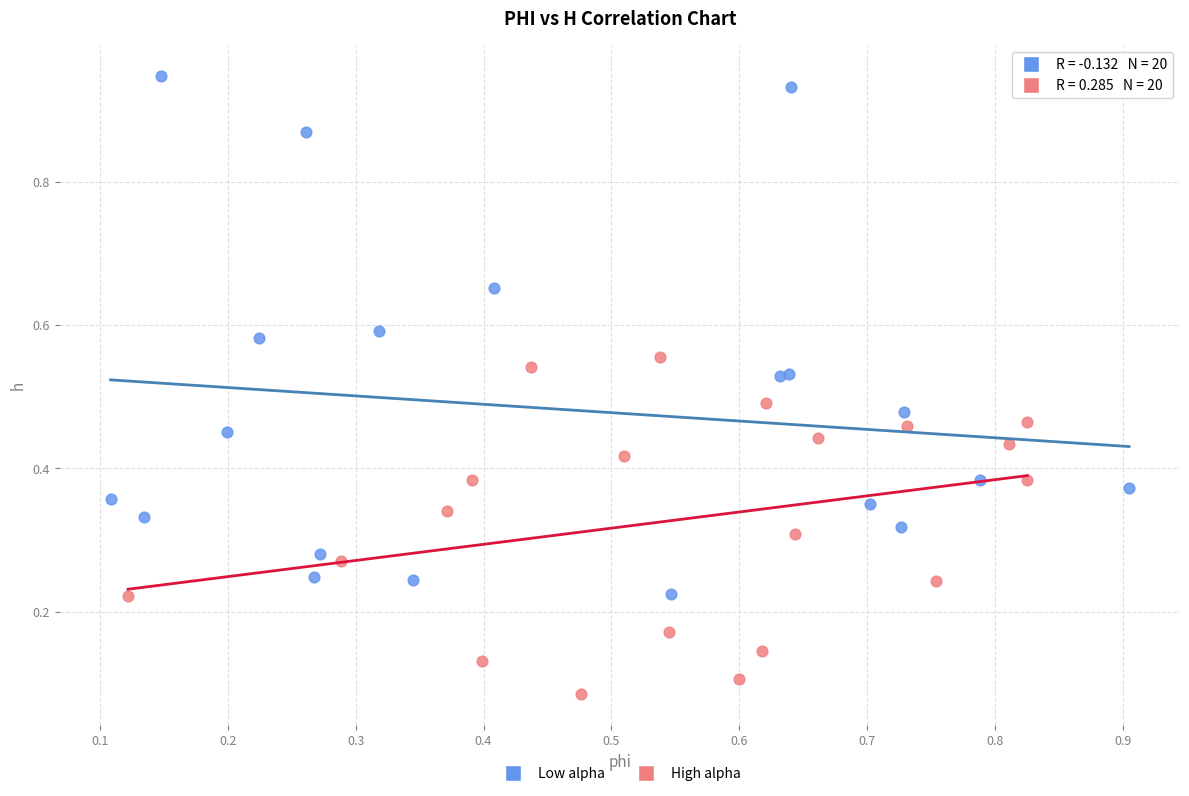

Which series contains the lowest Y value?

High alpha